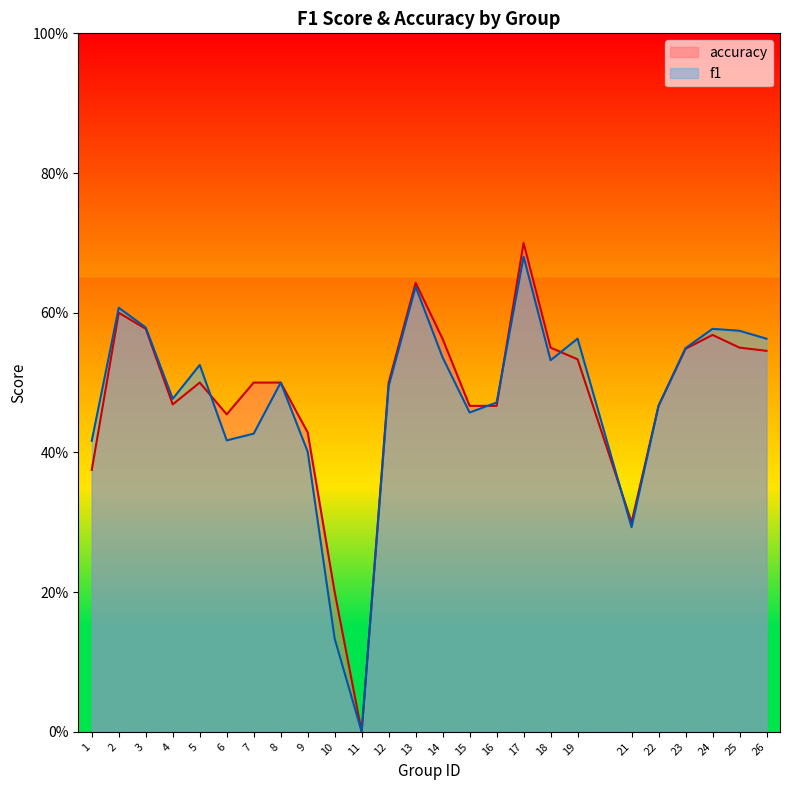

Count the number of categories in the chart.

25